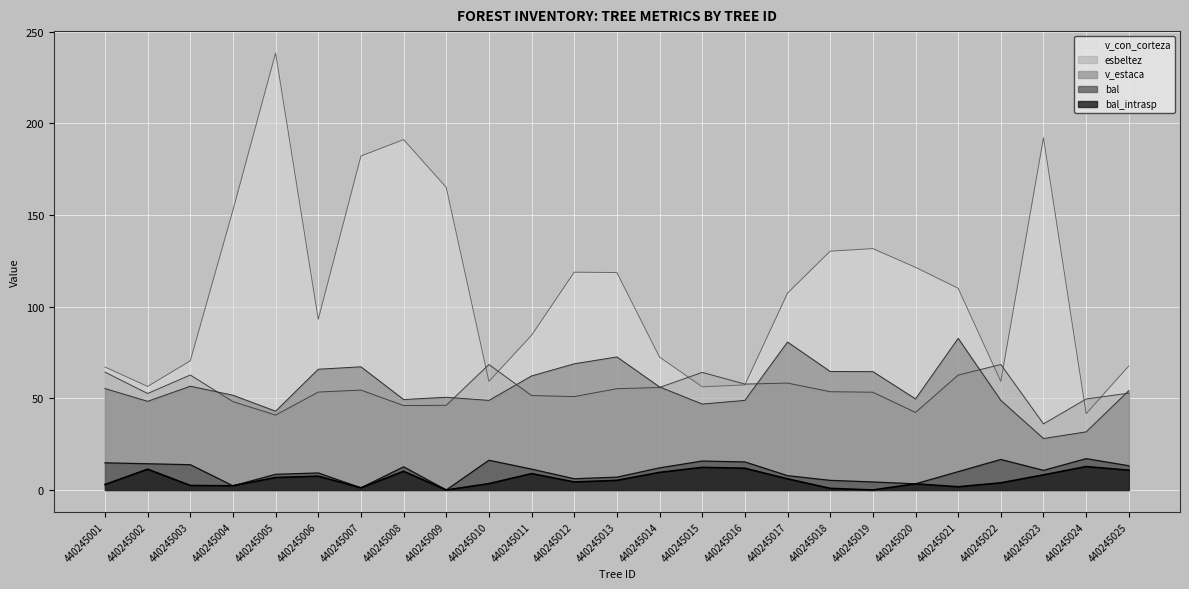

List the series in order of their peak value, highest first.

v_con_corteza, v_estaca, esbeltez, bal, bal_intrasp